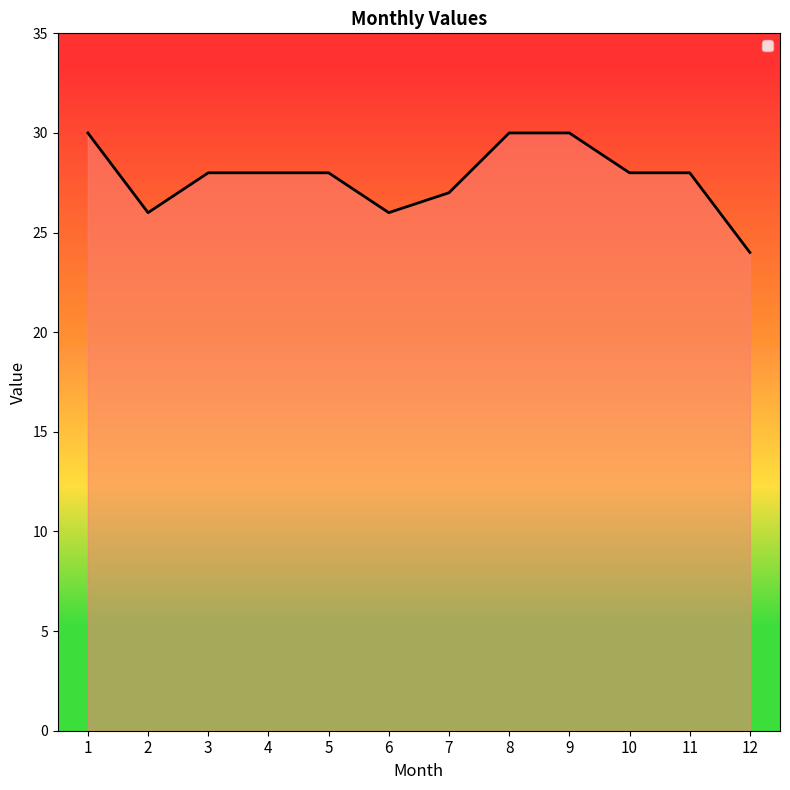

Reading right to left, transcribe all the data shown in this chart.

12=24	11=28	10=28	9=30	8=30	7=27	6=26	5=28	4=28	3=28	2=26	1=30